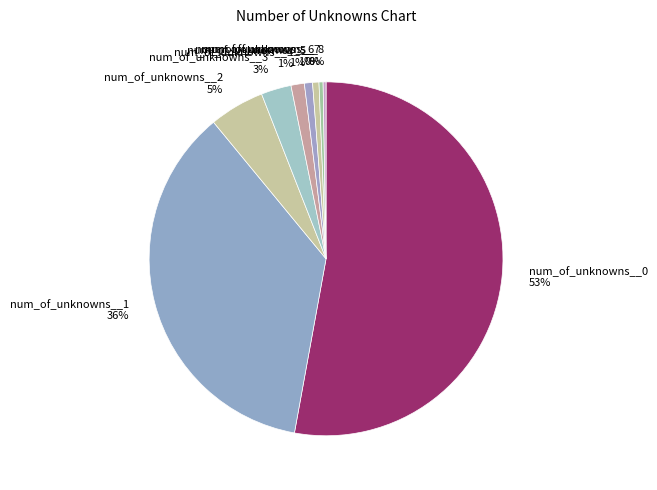

To the nearest percent, what is the difference between the largest and smallest slice percentages?

53%